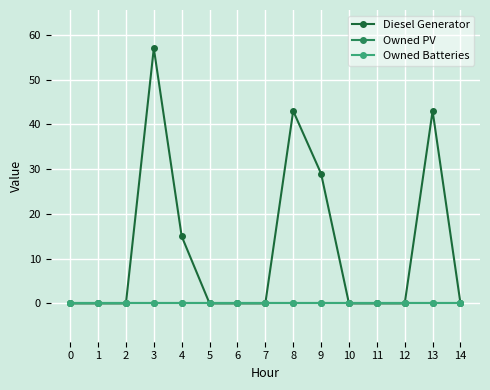

The Diesel Generator series shows 46 at 9. True or false?

False